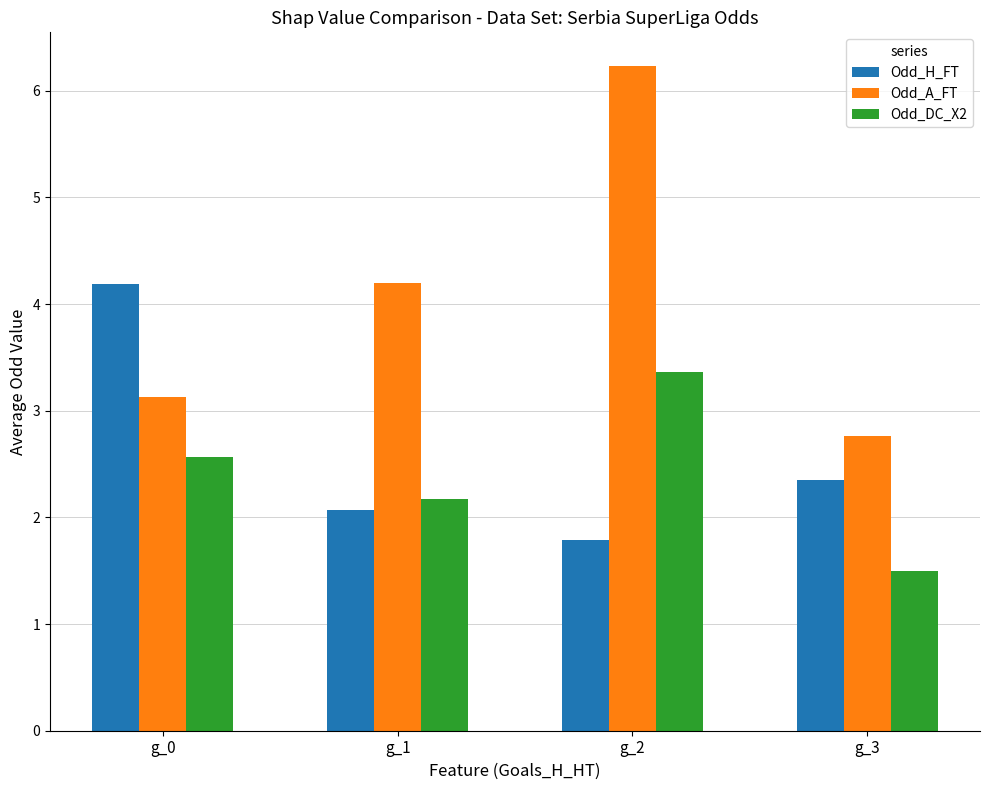

True or false: Odd_H_FT has a value of 5.9 at g_0.

False